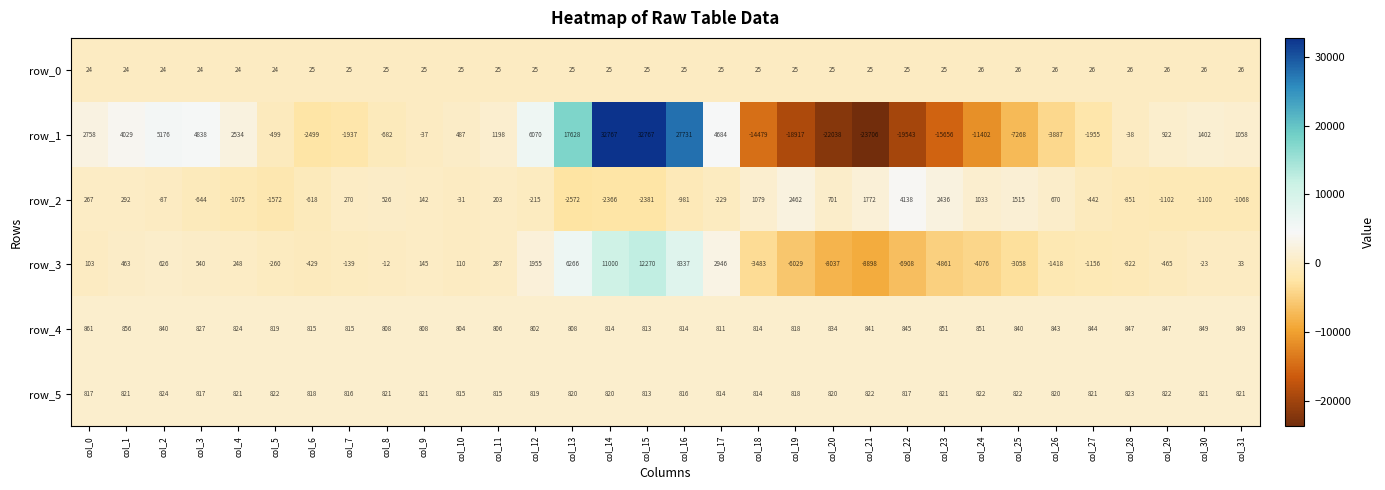

What is the difference between the highest and lowest values at col_8?

1503